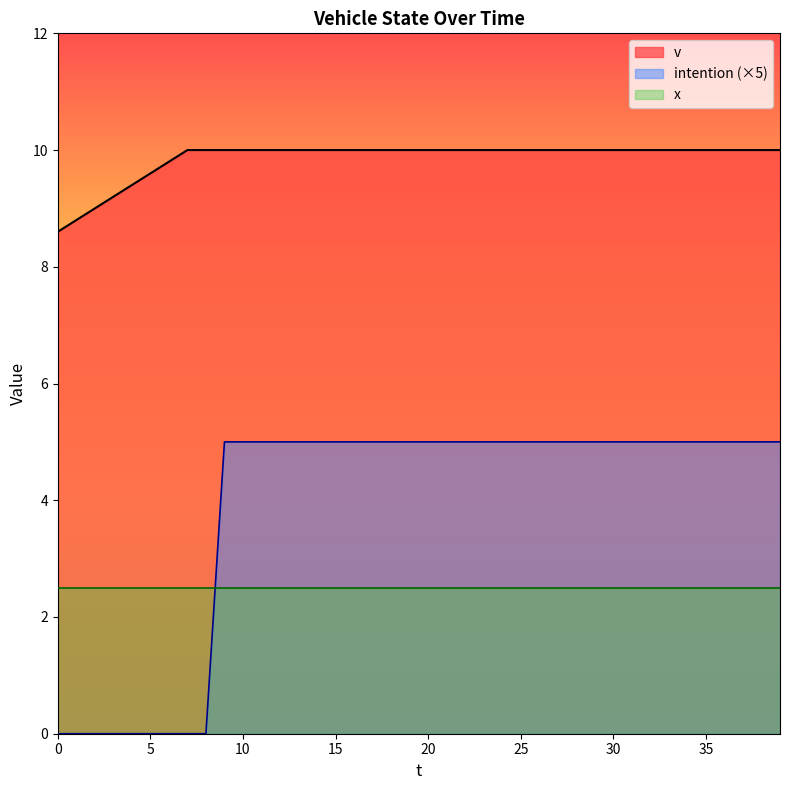

How many v values are between 10 and 11?

33